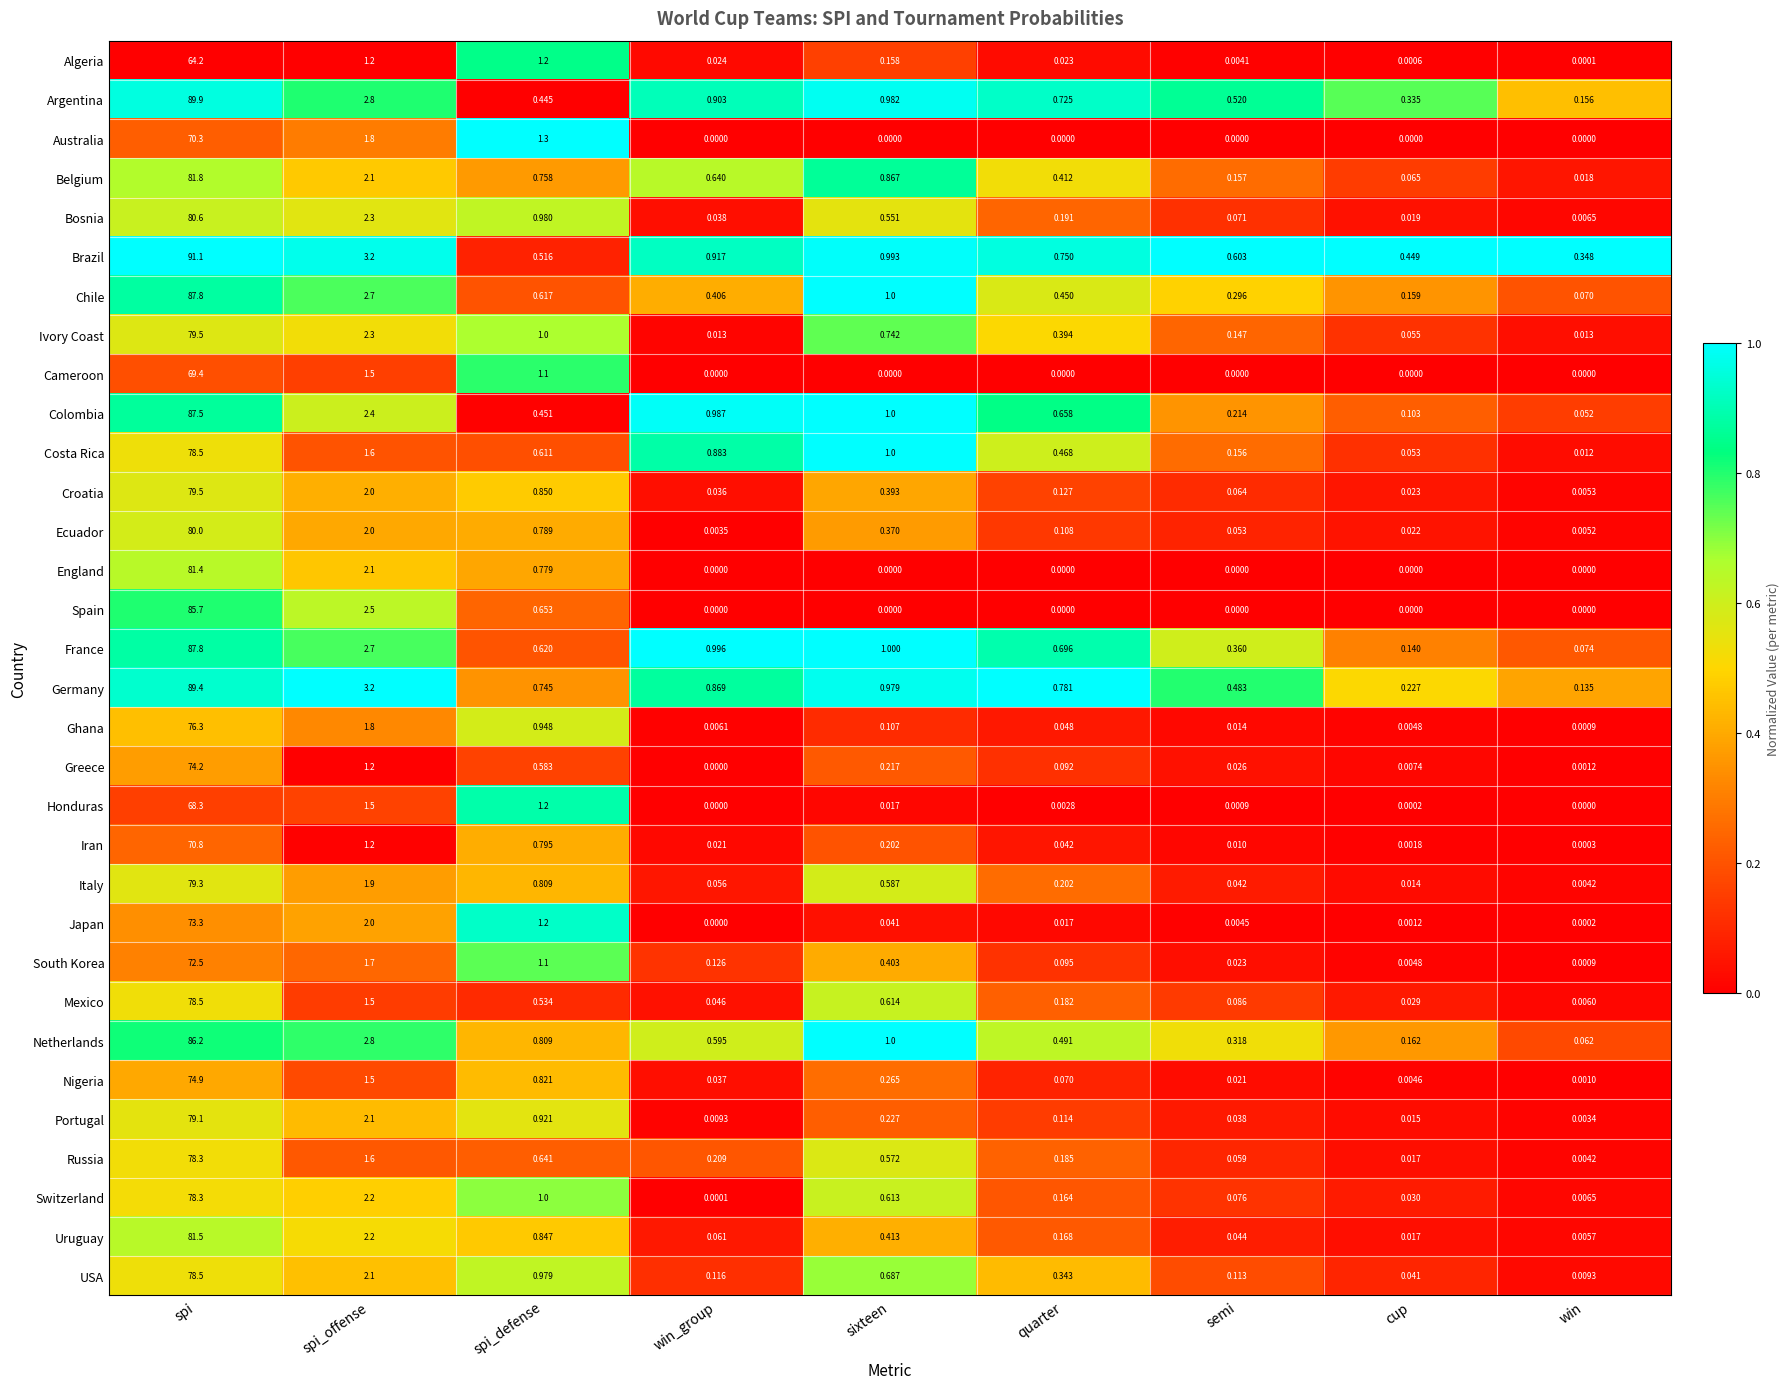

Rank the categories by Croatia value from highest to lowest.

spi, spi_offense, spi_defense, sixteen, quarter, semi, win_group, cup, win